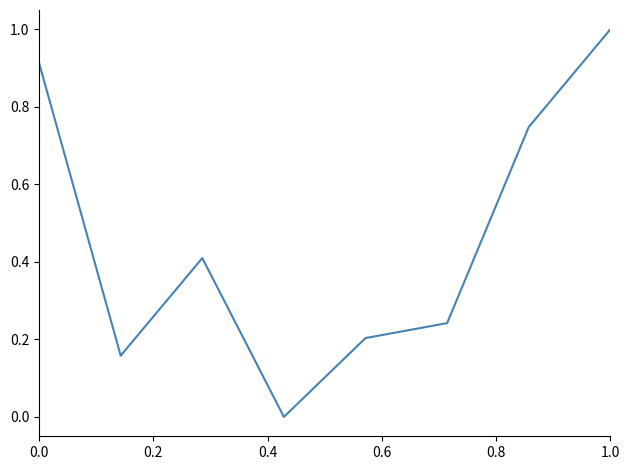

What is the maximum value shown in the chart?

1.0